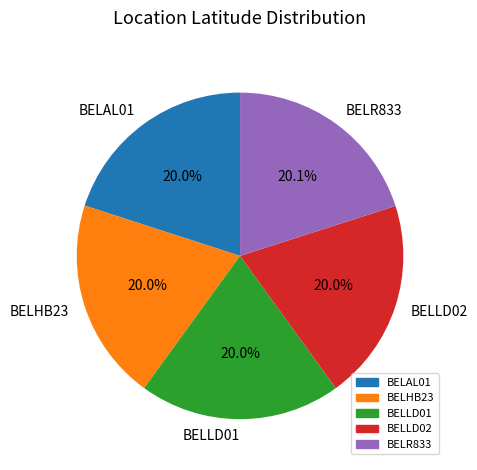

Is there a majority slice in this chart?

No